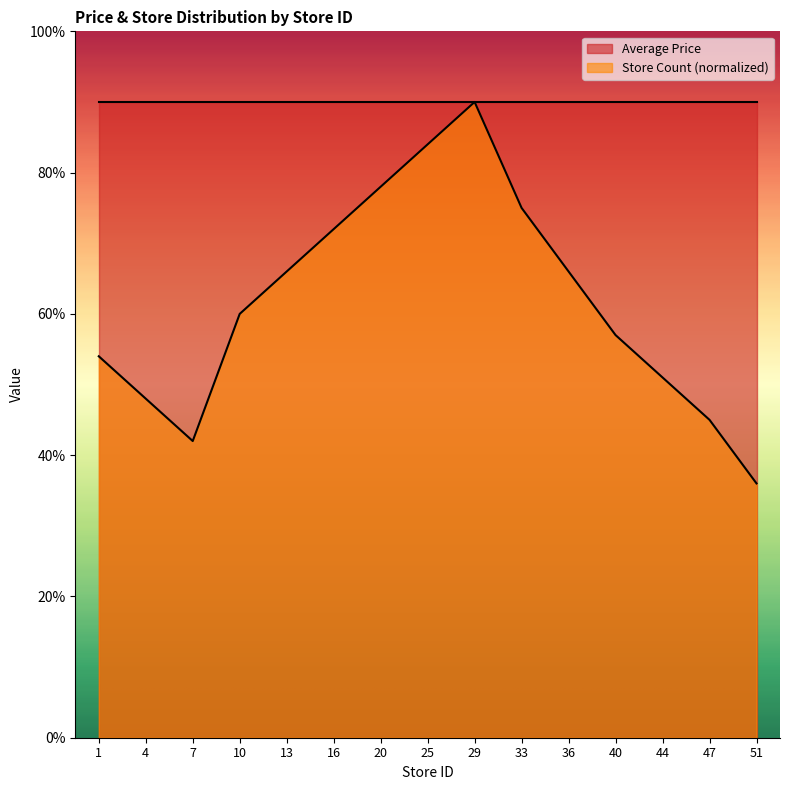

Approximately how many times larger is the value at 20 compared to 13?

1.2